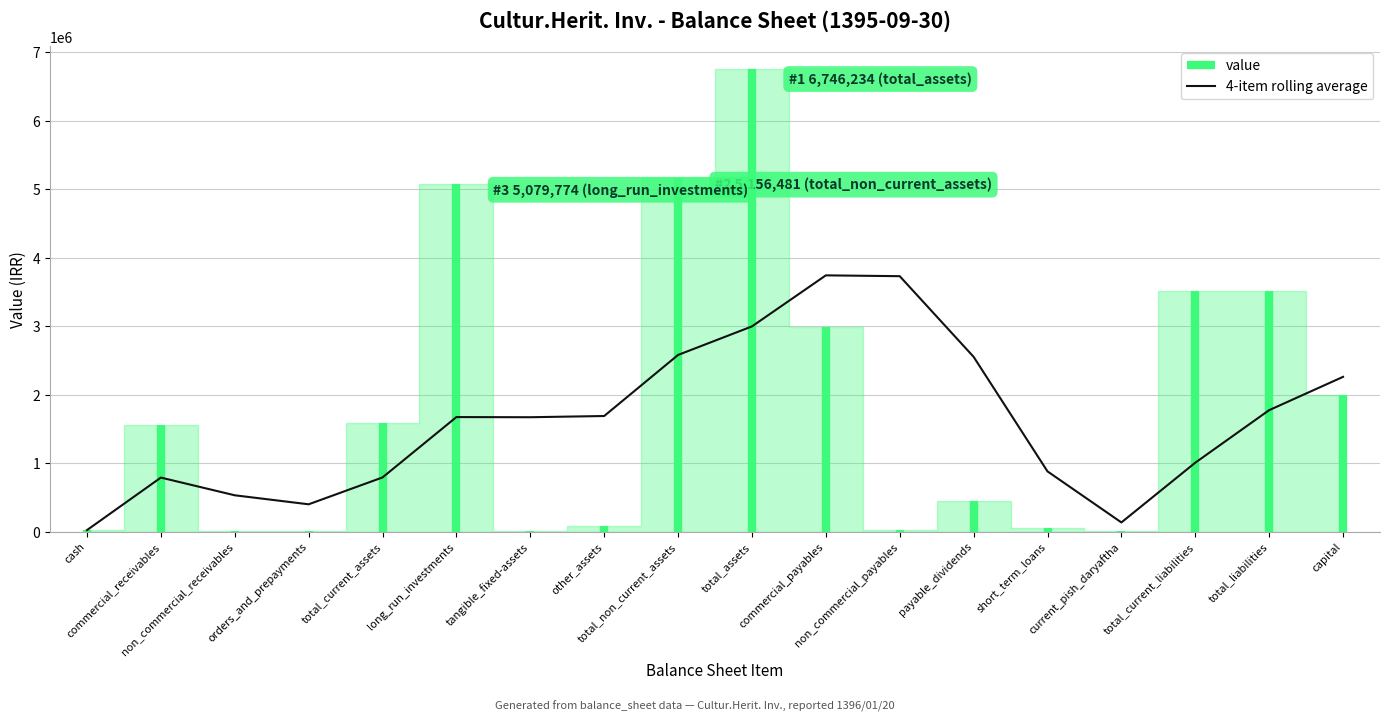

Reading left to right, list all the values displayed in this chart.

value: 20670	1554436	12145	2502	1589753	5079774	3104	73603	5156481	6746234	2984359	25333	445697	55975	3500	3514864	3514864	2000000
is_total_value: 0	0	0	0	1	0	0	0	1	1	0	0	0	0	0	1	1	0